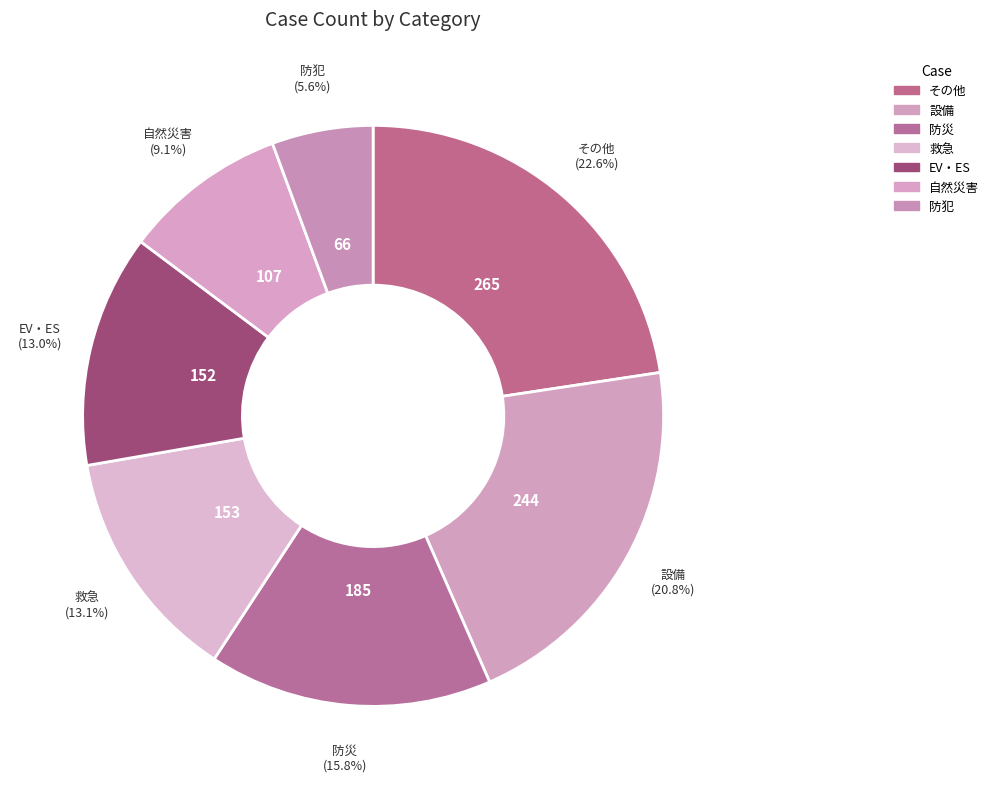

How many slices are in this pie chart?

7